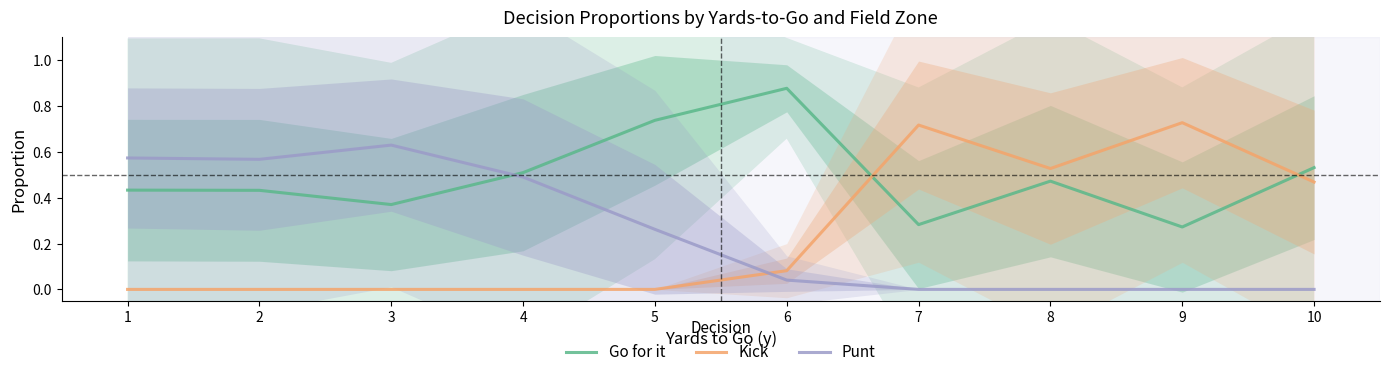

At which label does Kick reach its peak?

9